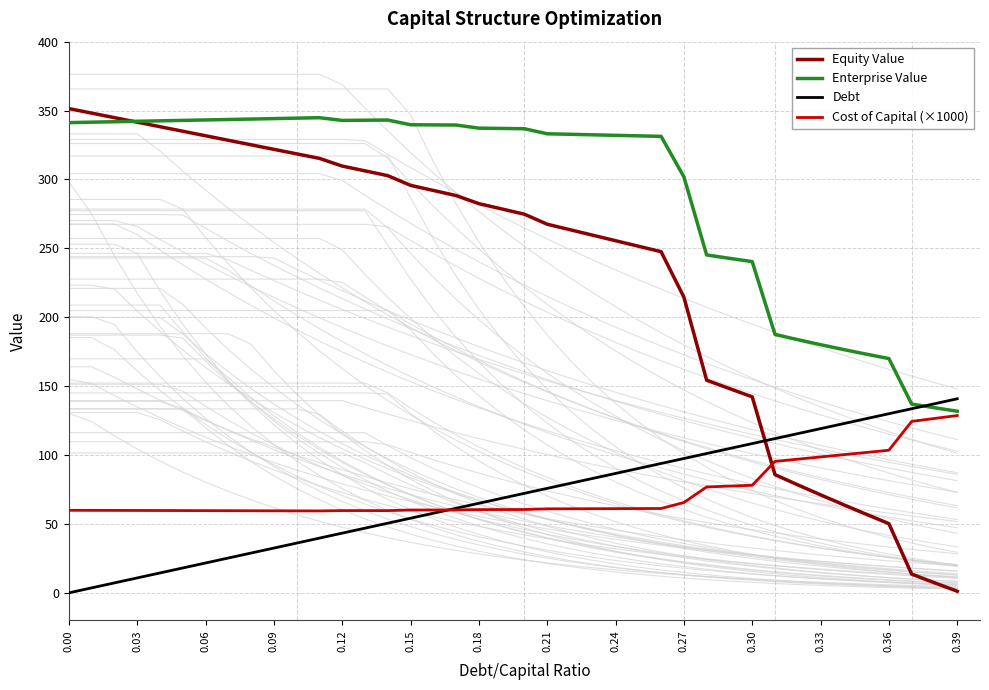

True or false: Cost of Capital (×1000) has a value of 59.8 at 0.12.

True